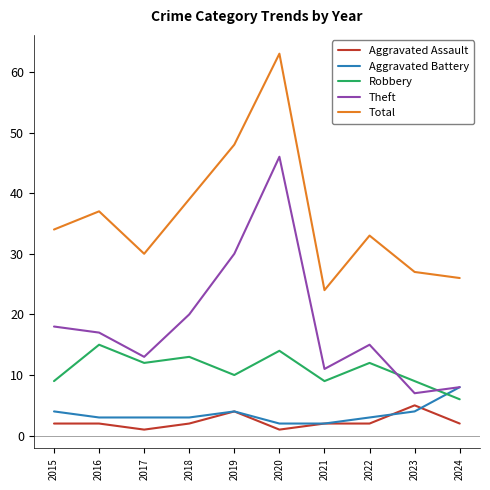

Reading right to left, extract all data points from this chart.

Aggravated Assault: 2024=2	2023=5	2022=2	2021=2	2020=1	2019=4	2018=2	2017=1	2016=2	2015=2
Aggravated Battery: 2024=8	2023=4	2022=3	2021=2	2020=2	2019=4	2018=3	2017=3	2016=3	2015=4
Robbery: 2024=6	2023=9	2022=12	2021=9	2020=14	2019=10	2018=13	2017=12	2016=15	2015=9
Theft: 2024=8	2023=7	2022=15	2021=11	2020=46	2019=30	2018=20	2017=13	2016=17	2015=18
Total: 2024=26	2023=27	2022=33	2021=24	2020=63	2019=48	2018=39	2017=30	2016=37	2015=34